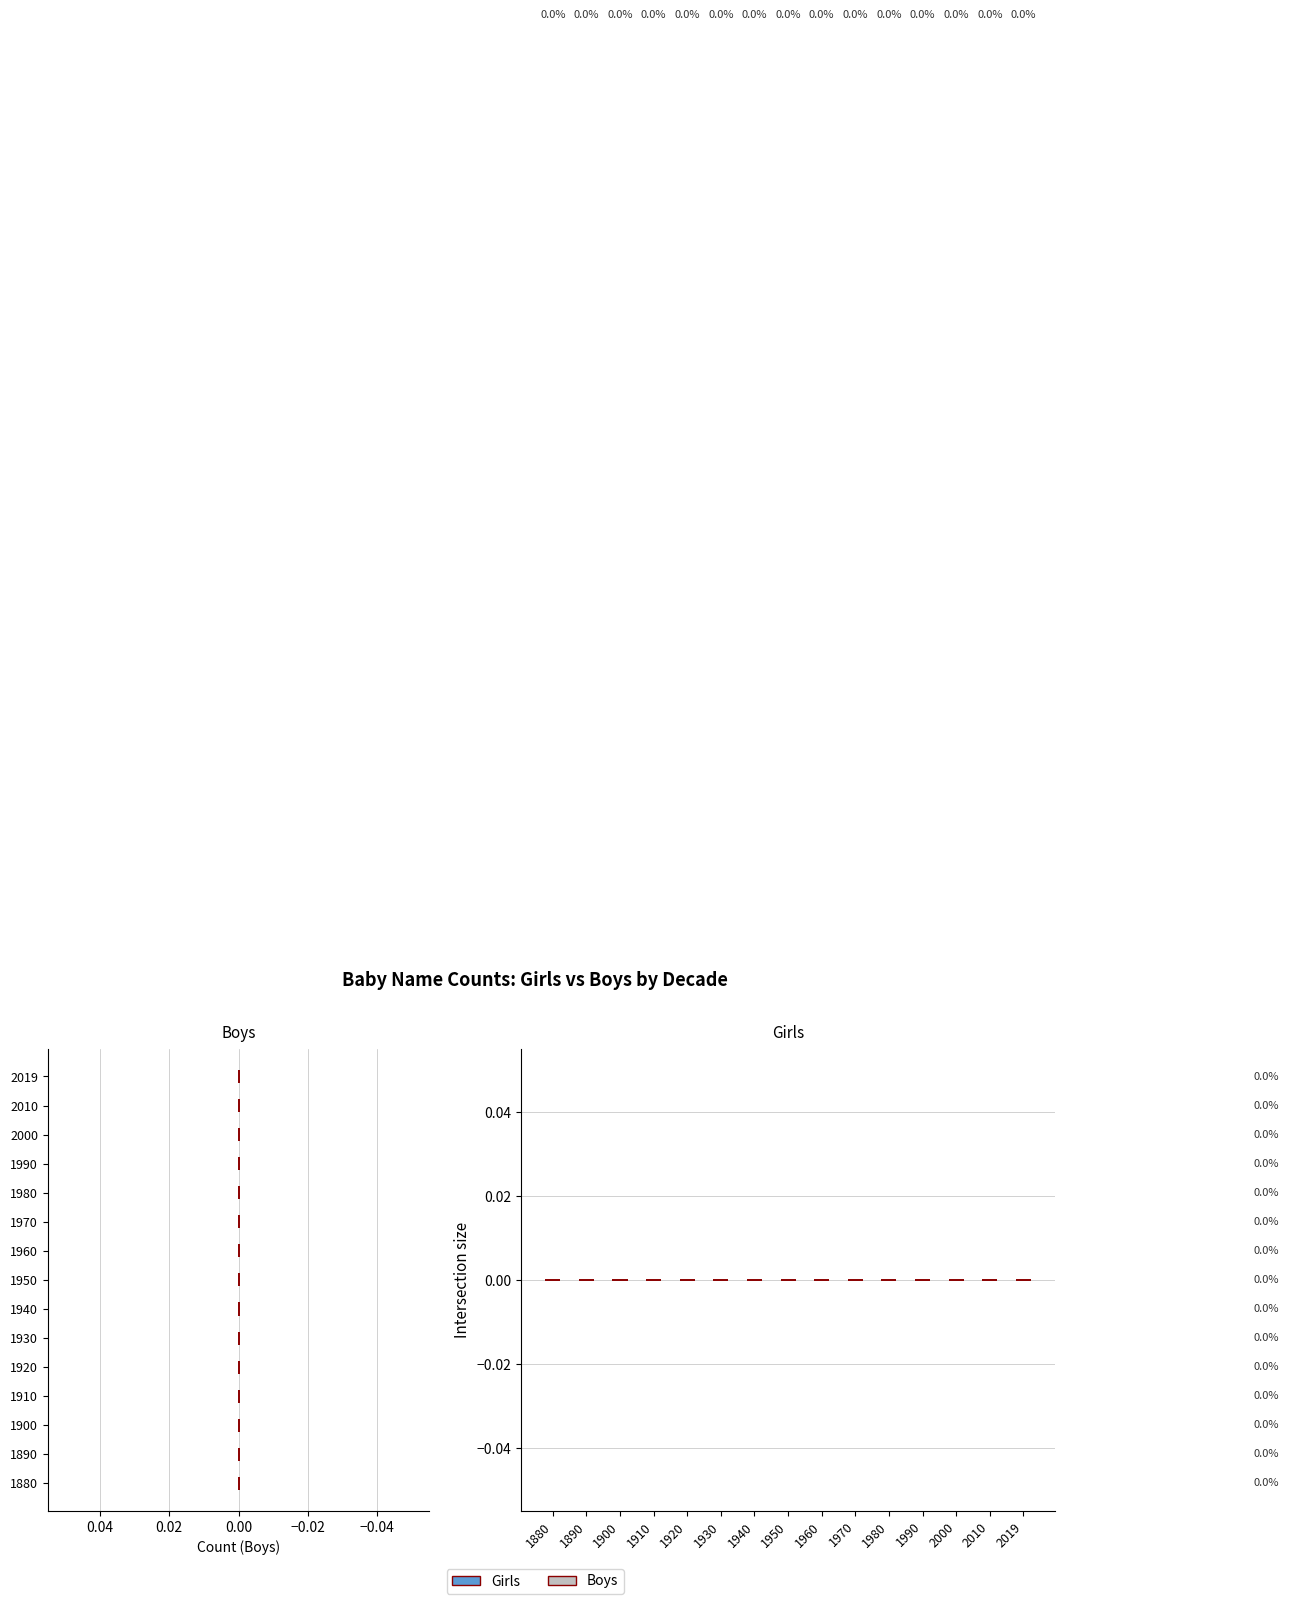

The value of Boys at −0.04 is 0.8. True or false?

False